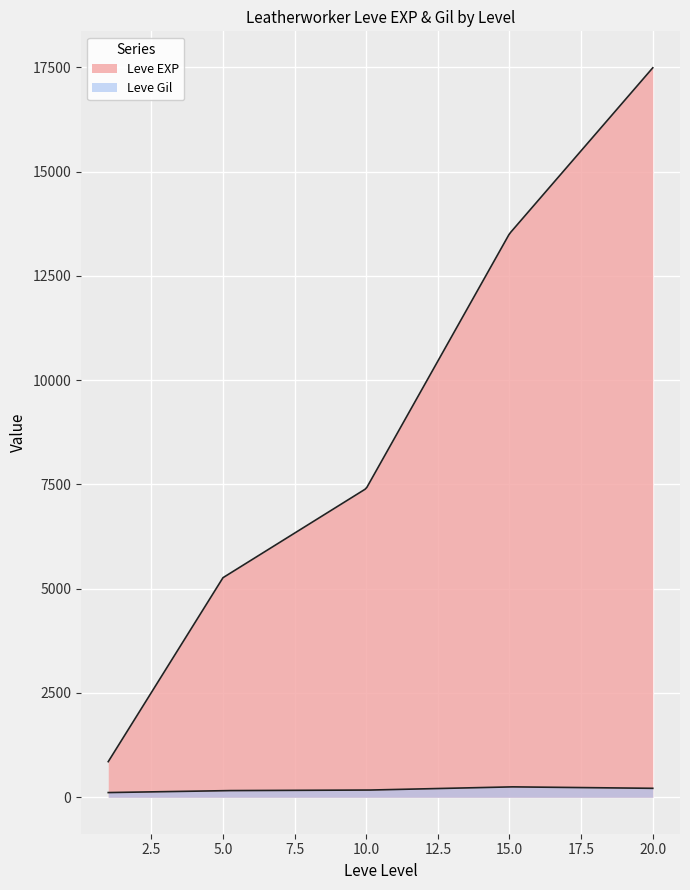

List the series in order of their overall mean, highest first.

Leve EXP, Leve Gil